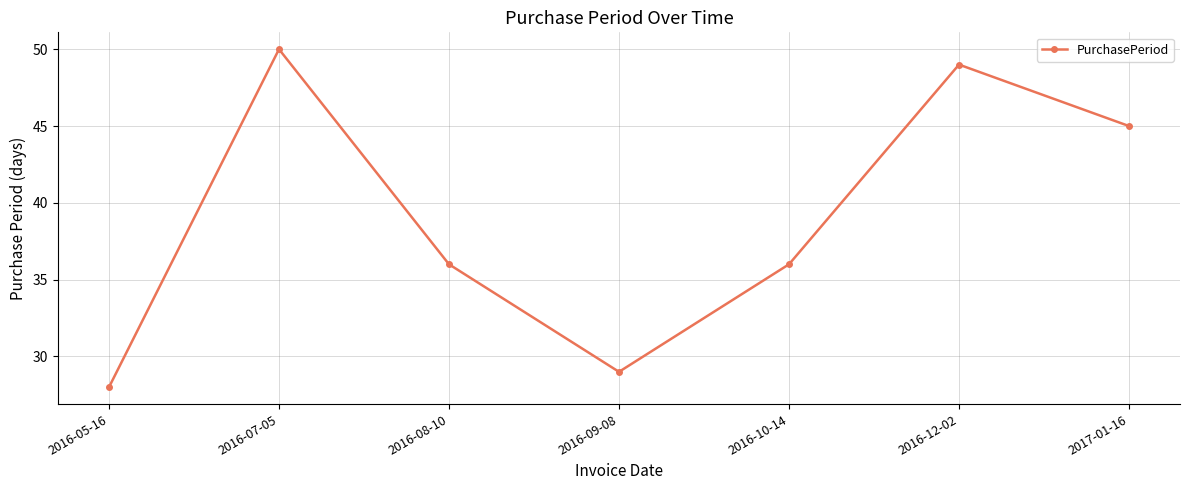

What is the label of the 2nd point from the left?

2016-07-05